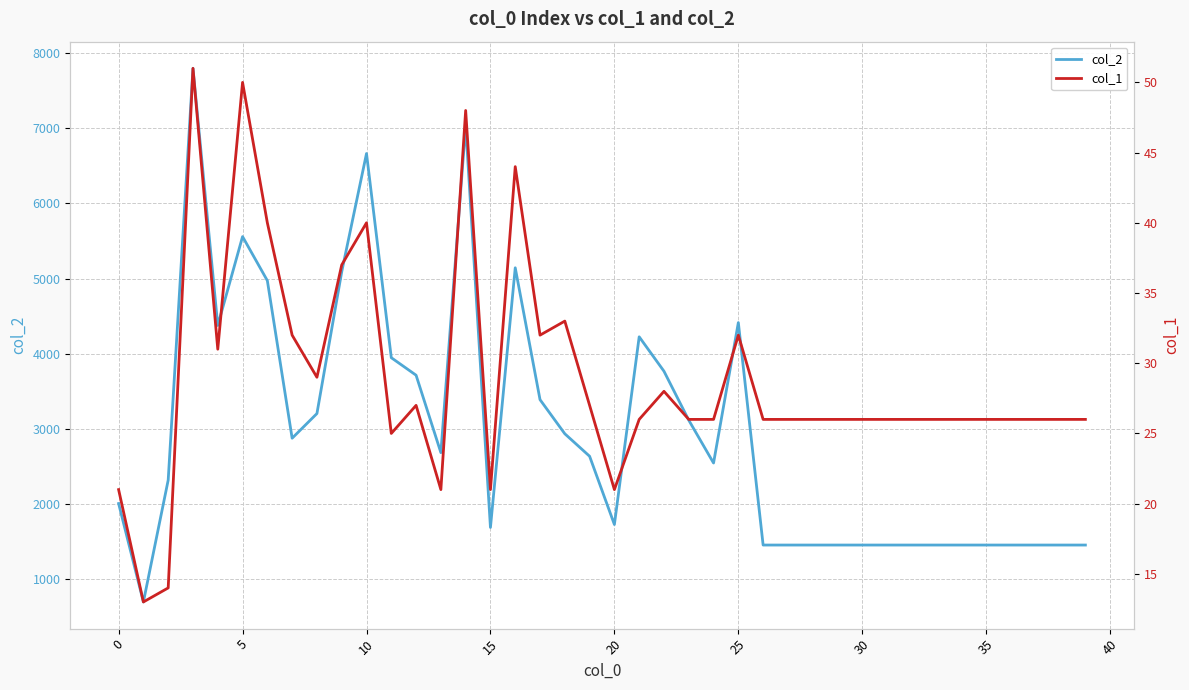

Does the chart display data point markers on the line(s)?

No